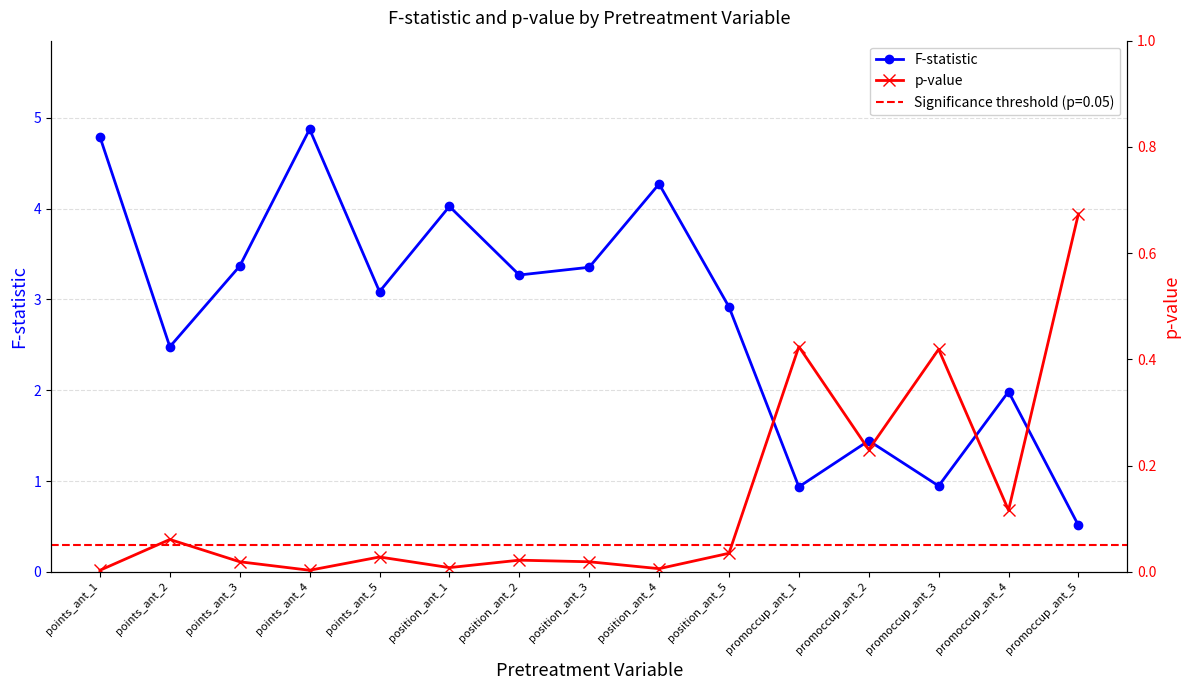

Which series has the largest range (max minus min)?

F-statistic